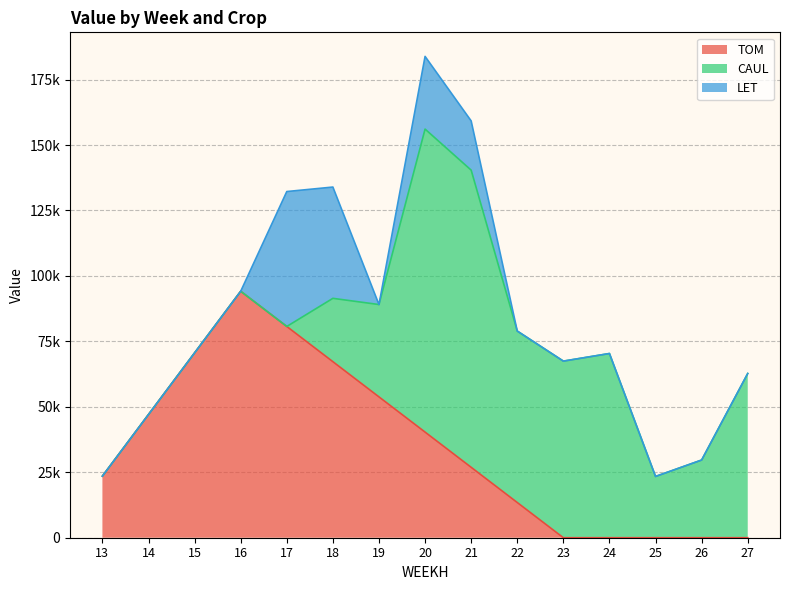

What is the value of the CAUL point at the 15th from the left?

62730.5